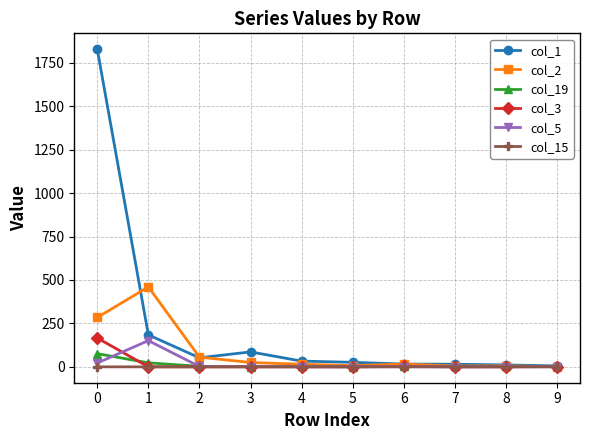

What is the greatest value displayed?

1828